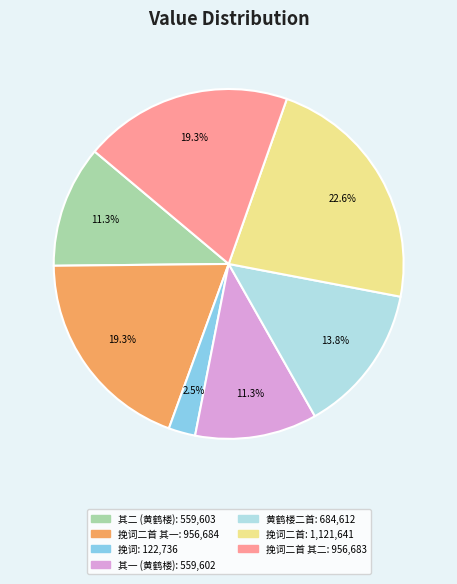

Is there any slice that represents more than half of the pie?

No